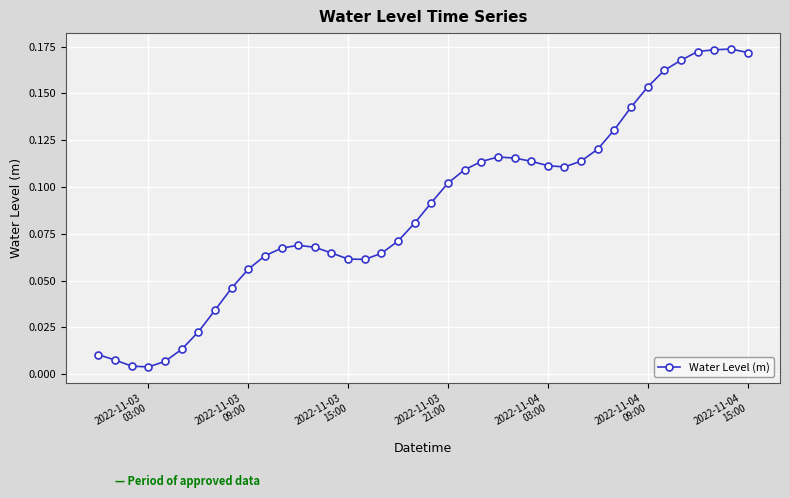

True or false: the data has more than 2 interior local peaks.

True